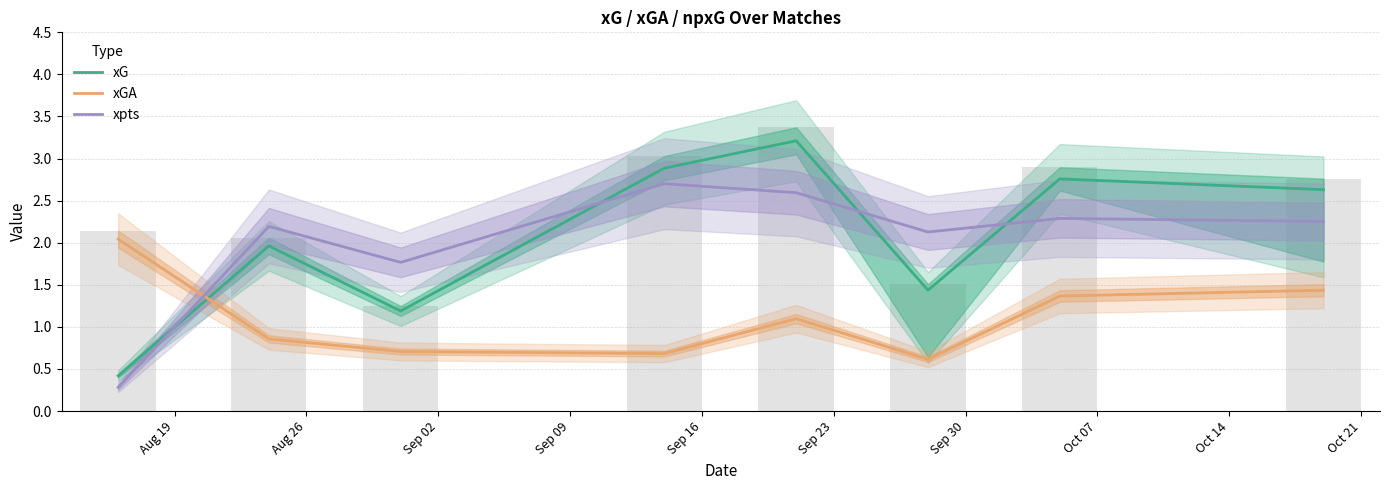

What is the difference between the highest and lowest values at Aug 19?

1.8